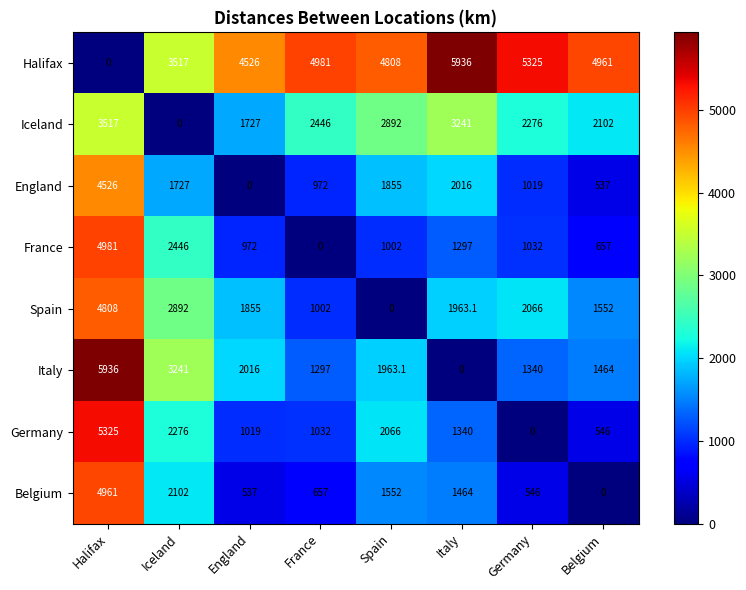

What is the difference between the France values at France and Italy?

1297.0